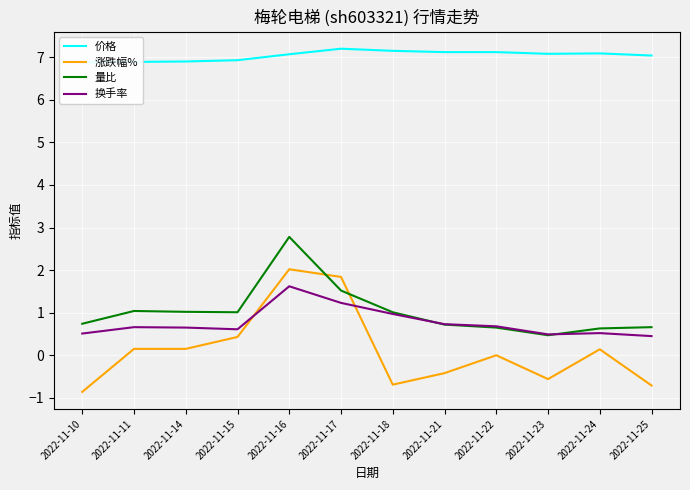

What are all the series names shown in the legend?

价格, 涨跌幅%, 量比, 换手率